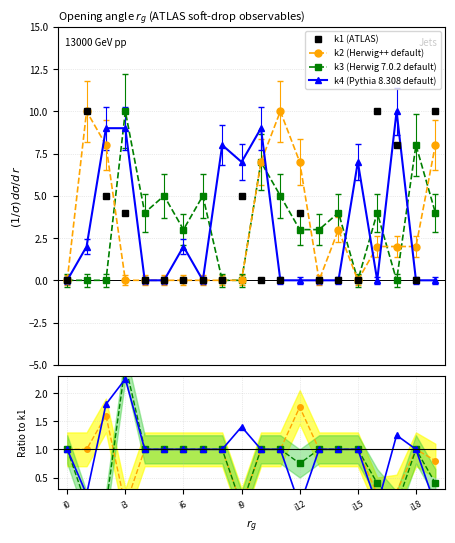

Where is the first local minimum for k3?

i4